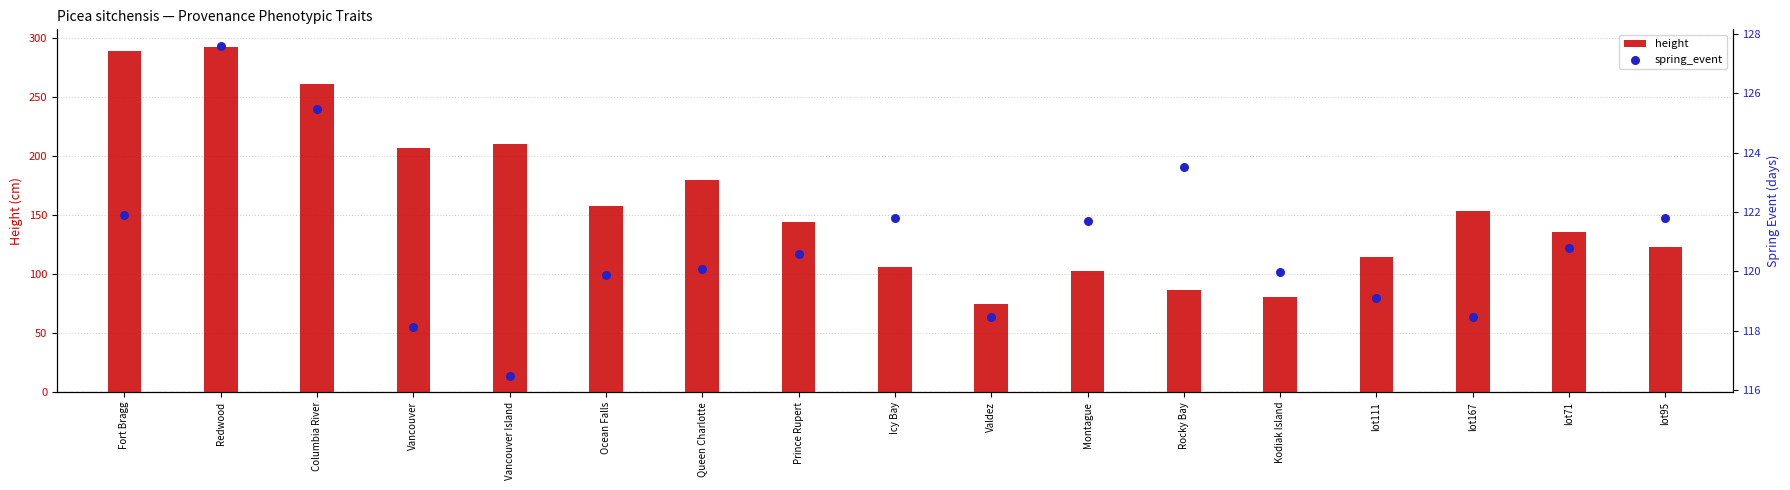

At how many categories does at least one series exceed 232?

3